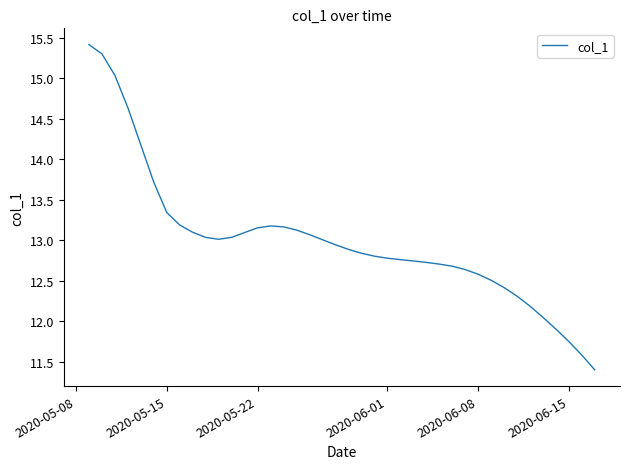

What is the greatest value displayed?

15.4